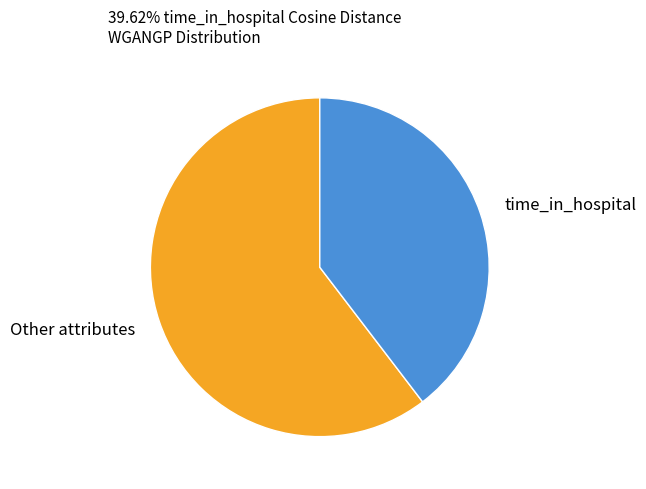

Count the number of slices in the pie.

2